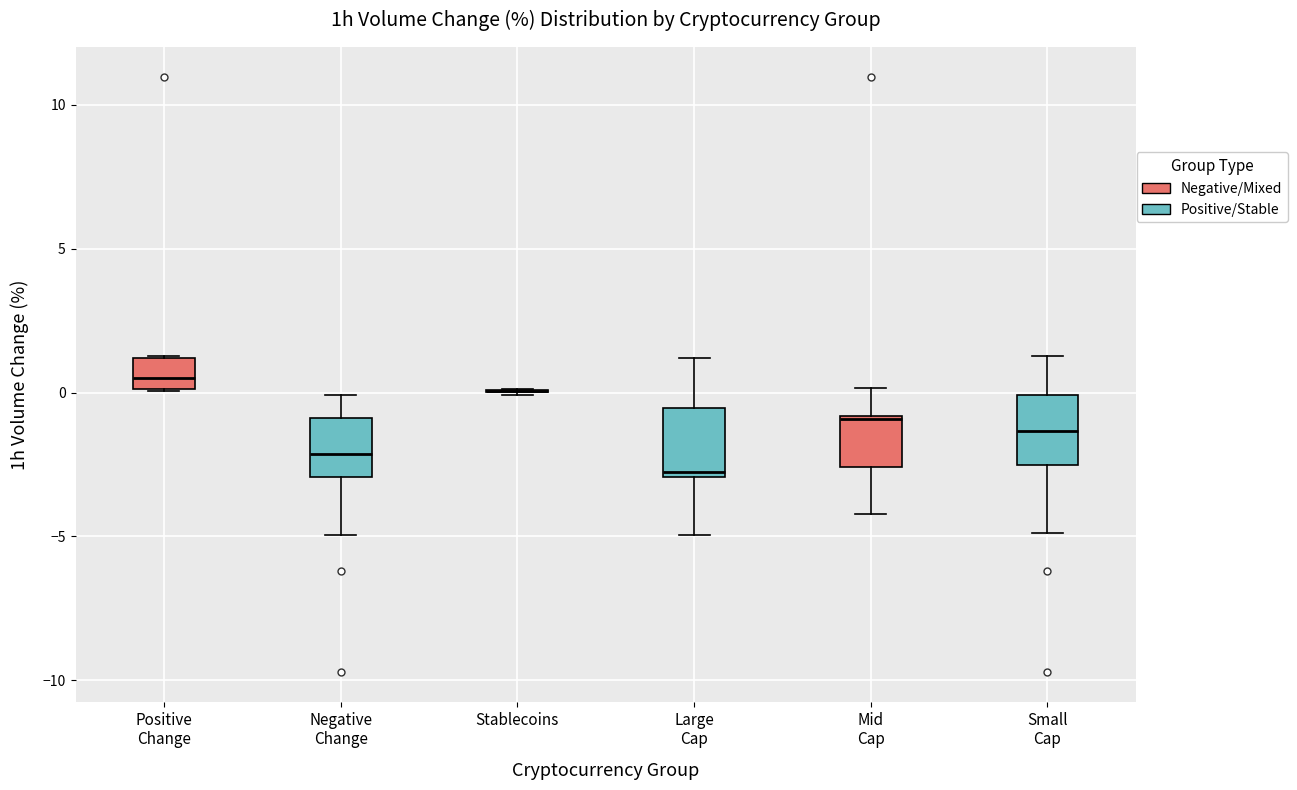

Reading left to right, read every box against the y-axis: the position of its median line, the range the box covers, and the ends of its whiskers. The values are not printed on the chart, so give them approximately, as read against the axis.

Positive Change: median 0.5, box 0.0 to 1.0, whiskers 0.0 to 1.5
Negative Change: median -2.0, box -3.0 to -1.0, whiskers -5.0 to 0.0
Stablecoins: box collapsed to a line at 0.0, whiskers 0.0 to 0.0
Large Cap: median -3.0 (just above the box's lower edge), box -3.0 to -0.5, whiskers -5.0 to 1.0
Mid Cap: median -1.0, box -2.5 to -1.0, whiskers -4.0 to 0.0
Small Cap: median -1.5, box -2.5 to 0.0, whiskers -5.0 to 1.5